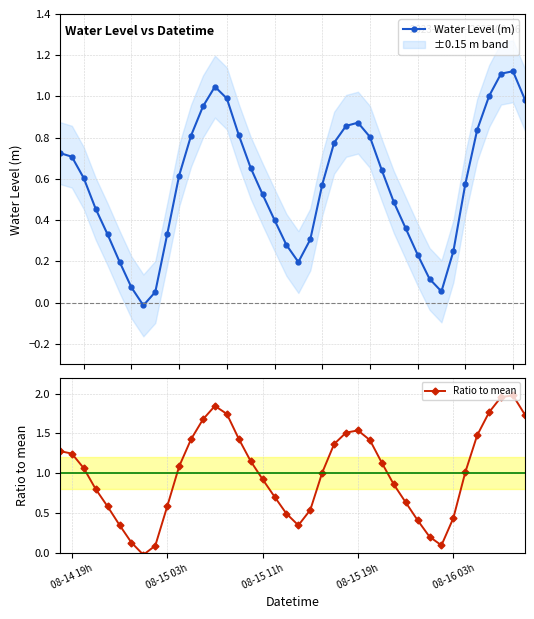

What is the difference between the maximum and second lowest values in the Ratio to mean series?

1.9